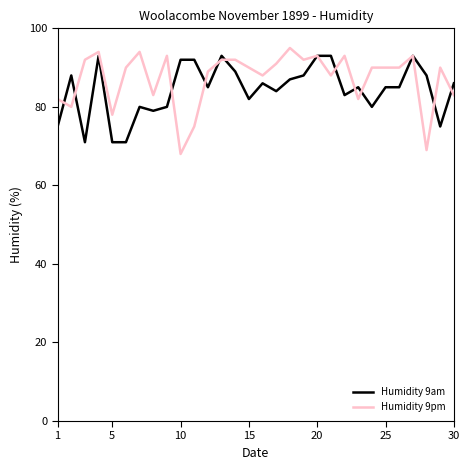

Reading right to left, transcribe all the data shown in this chart.

Humidity 9am: 86	75	88	93	85	85	80	85	83	93	93	88	87	84	86	82	89	93	85	92	92	80	79	80	71	71	93	71	88	75
Humidity 9pm: 83	90	69	93	90	90	90	82	93	88	93	92	95	91	88	90	92	92	89	75	68	93	83	94	90	78	94	92	80	82